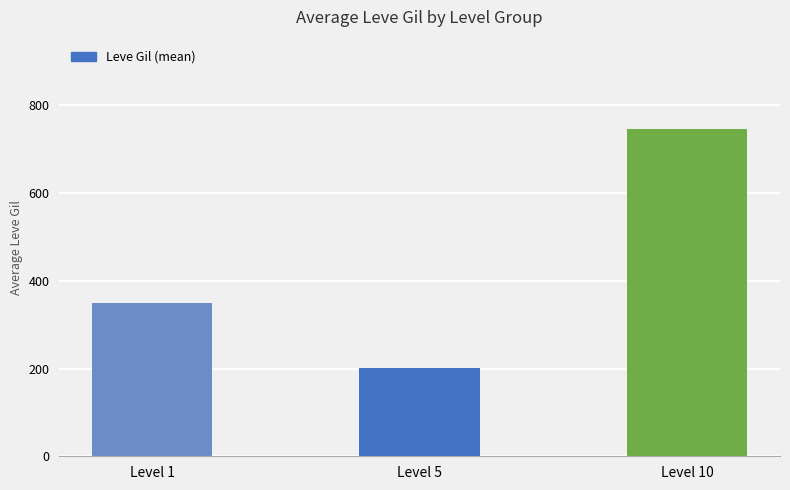

How many data points does each series have?

3